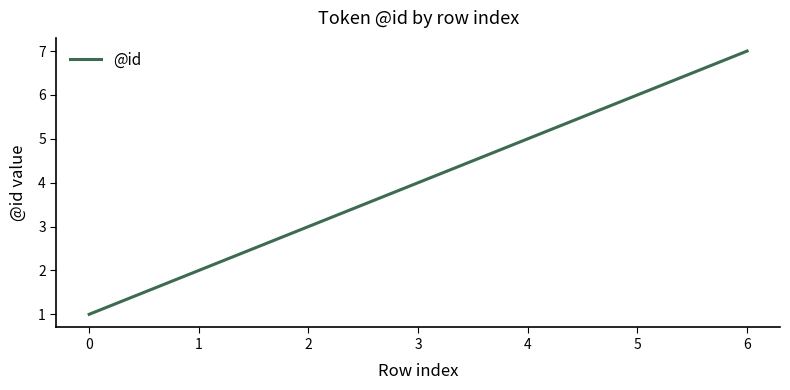

What is the change in value from 1 to 3?

+2